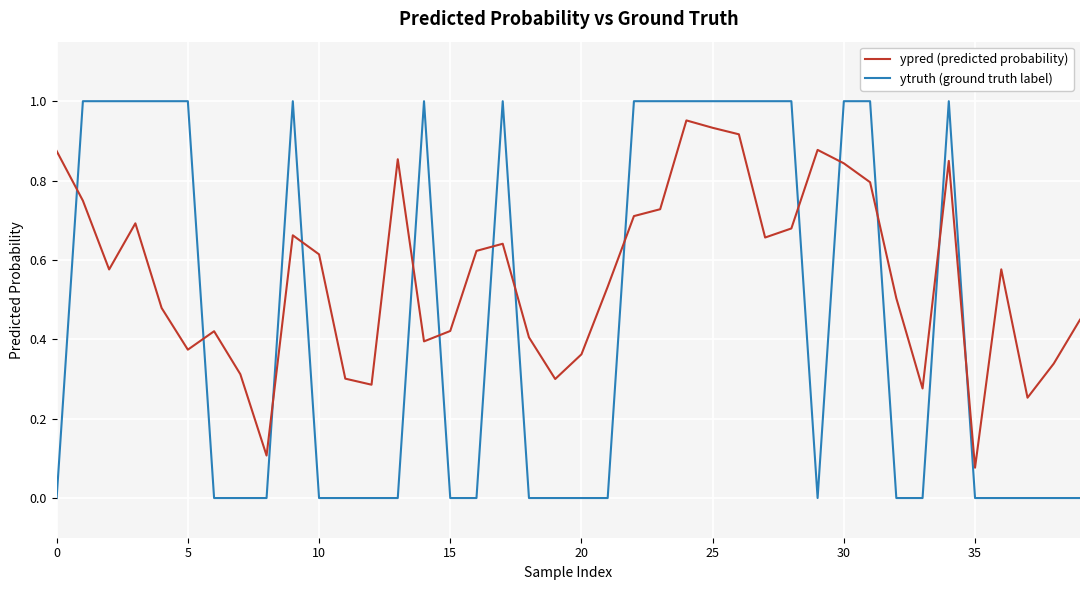

Rank the series by their average value, from highest to lowest.

ypred (predicted probability), ytruth (ground truth label)